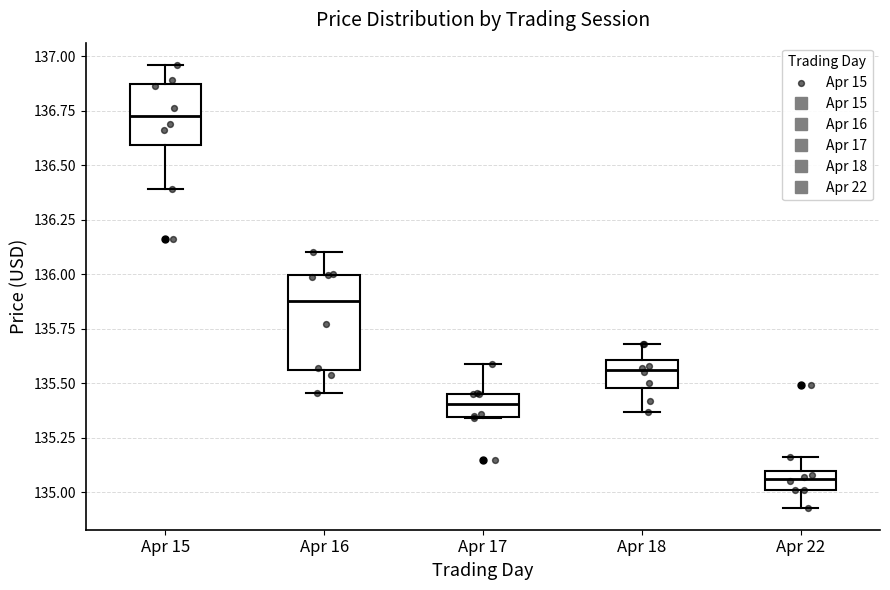

Reading left to right, read every box against the y-axis: the position of its median line, the range the box covers, and the ends of its whiskers. The values are not printed on the chart, so give them approximately, as read against the axis.

Apr 15: median 136.70, box 136.60 to 136.85, whiskers 136.40 to 136.95
Apr 16: median 135.90, box 135.55 to 136.00, whiskers 135.45 to 136.10
Apr 17: median 135.40, box 135.35 to 135.45, whiskers 135.35 to 135.60
Apr 18: median 135.55, box 135.50 to 135.60, whiskers 135.35 to 135.70
Apr 22: median 135.05, box 135.00 to 135.10, whiskers 134.95 to 135.15